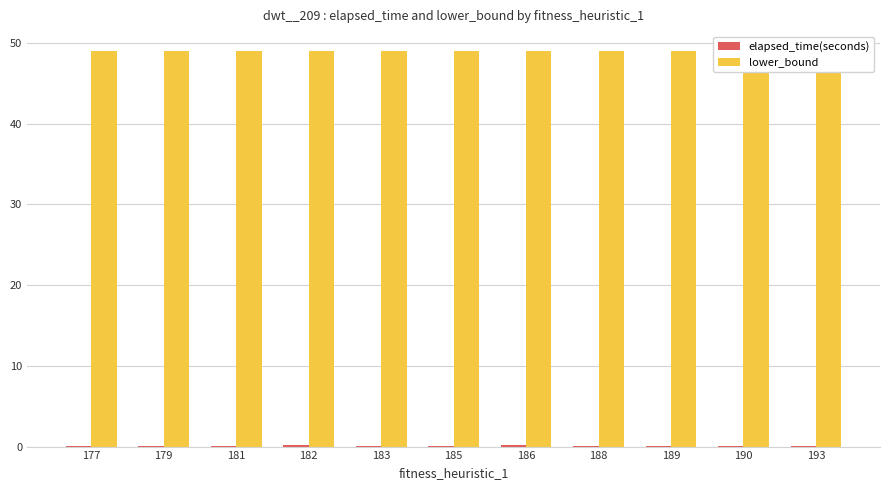

Which series has the widest spread of values?

elapsed_time(seconds)